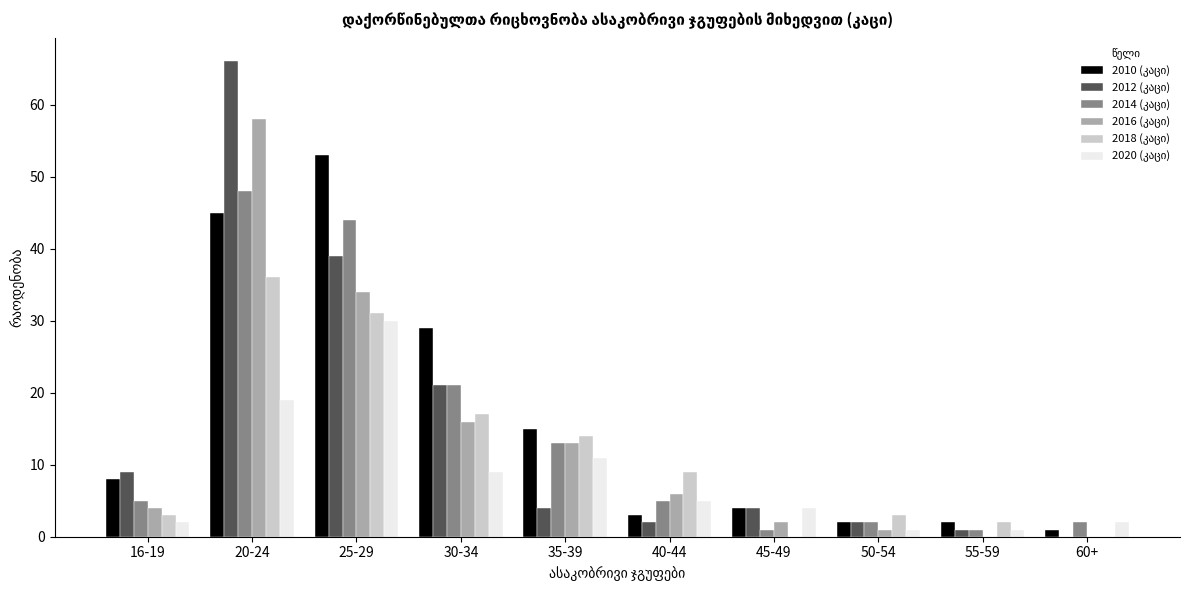

Are the bars grouped side by side (vs. stacked)?

Yes